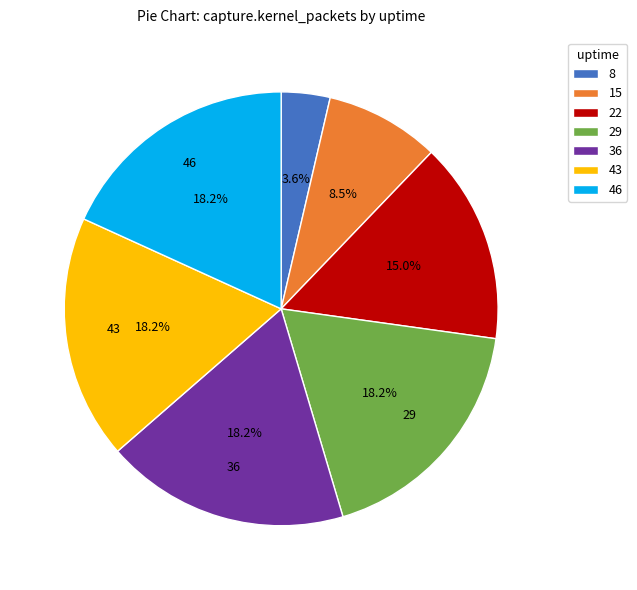

Which category has the smallest portion of the pie?

8